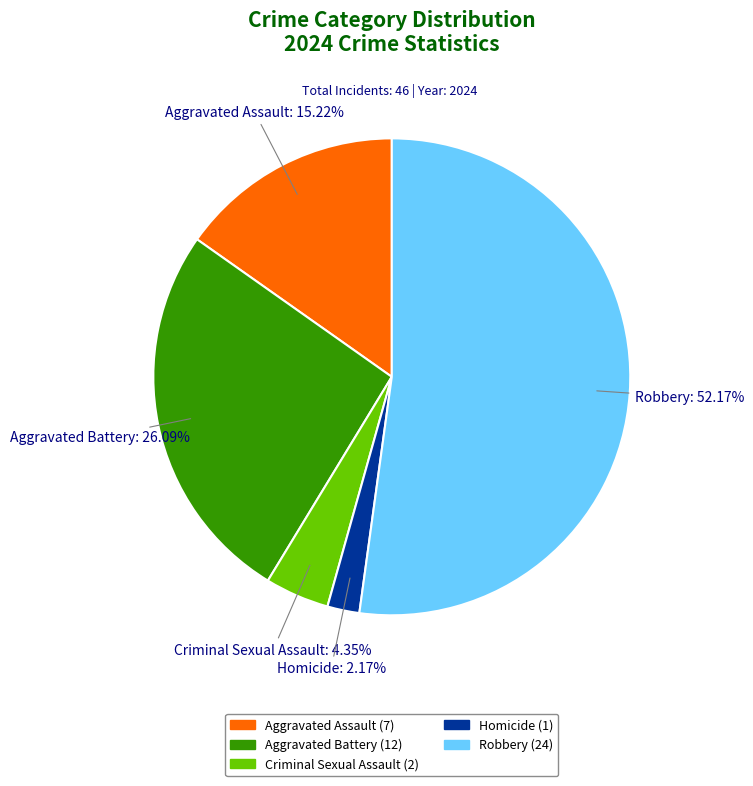

Rank the categories by value from lowest to highest.

Homicide, Criminal Sexual Assault, Aggravated Assault, Aggravated Battery, Robbery